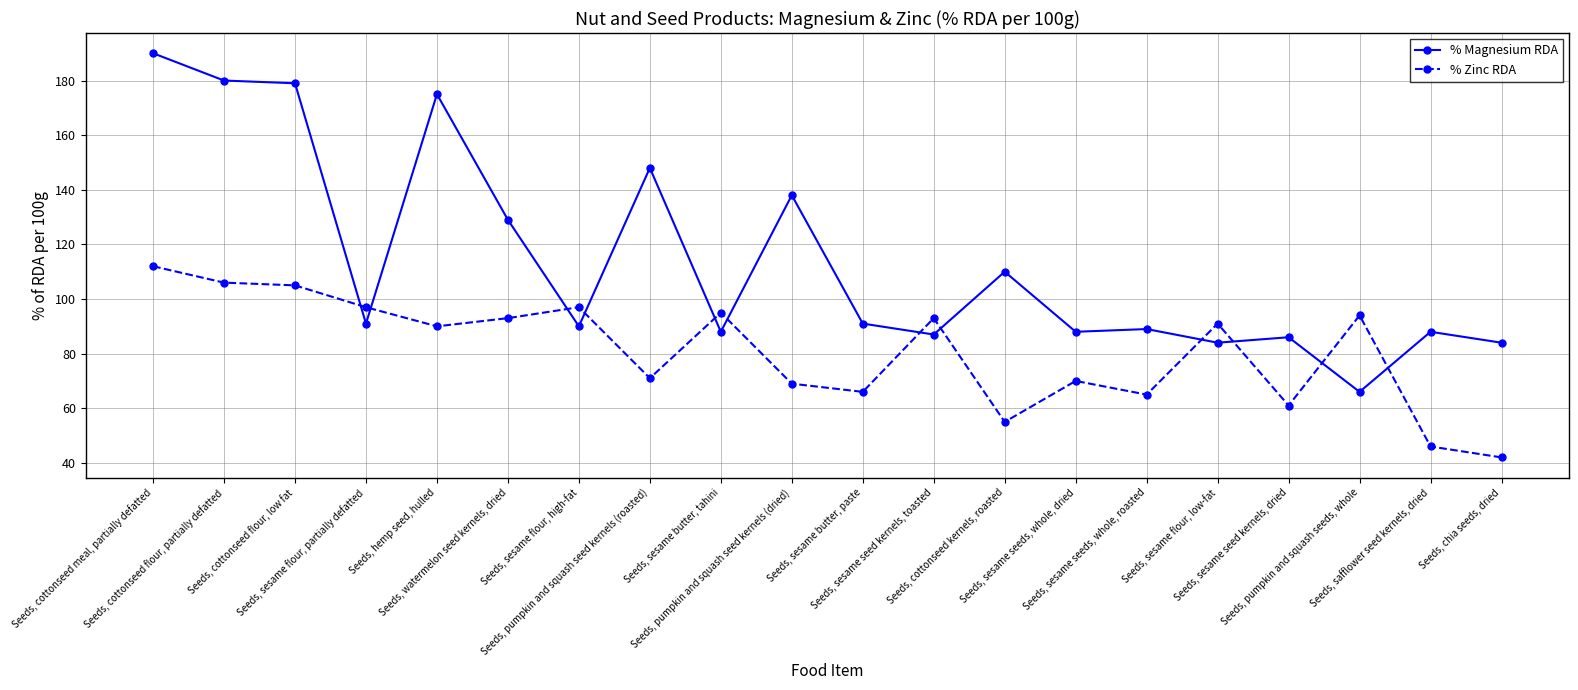

True or false: % Magnesium RDA has more than 0 points higher than both neighbors.

True